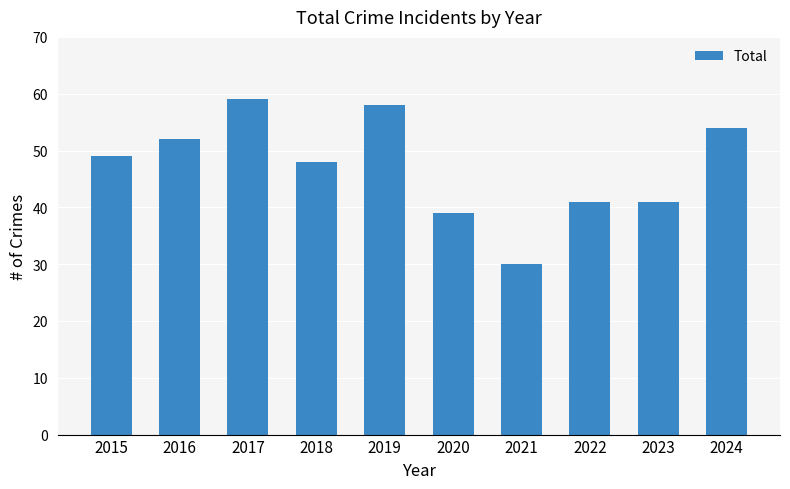

The value at 2024 is 25. True or false?

False